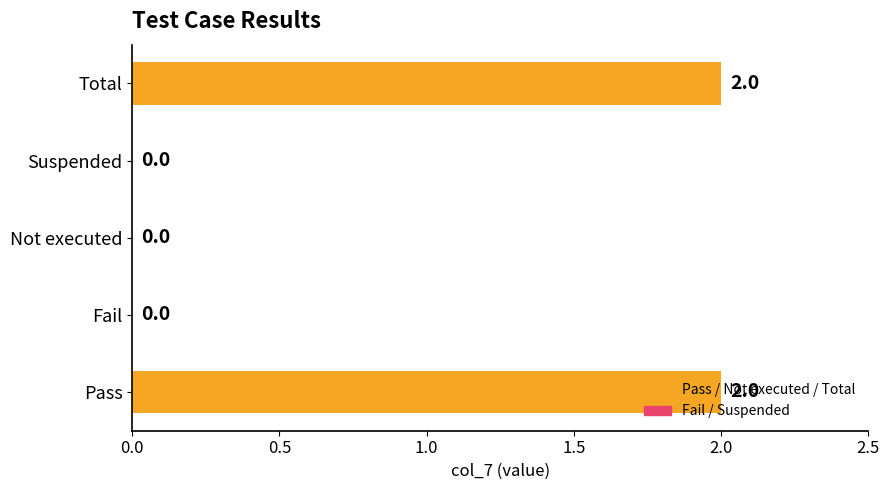

Which has a higher value, Pass or Suspended?

Pass